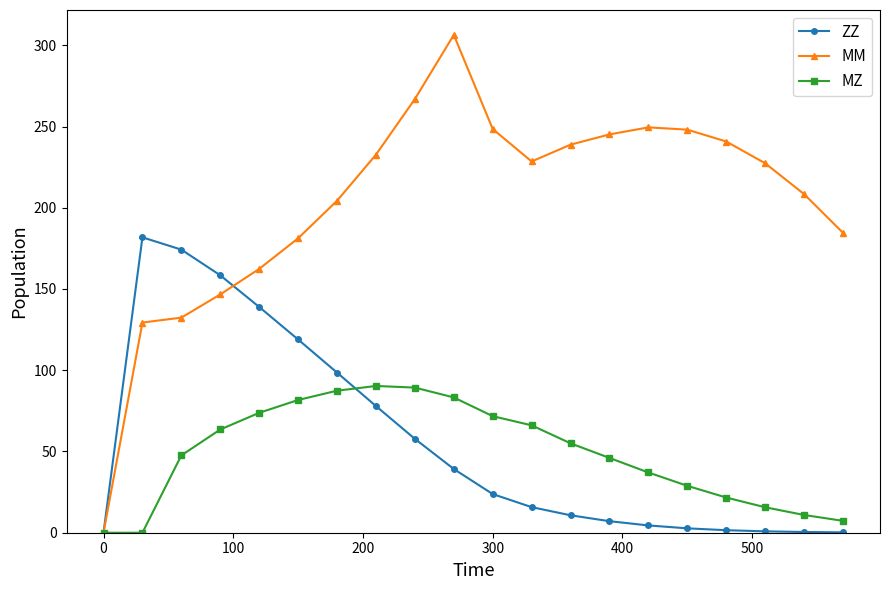

Count the number of categories in the chart.

20